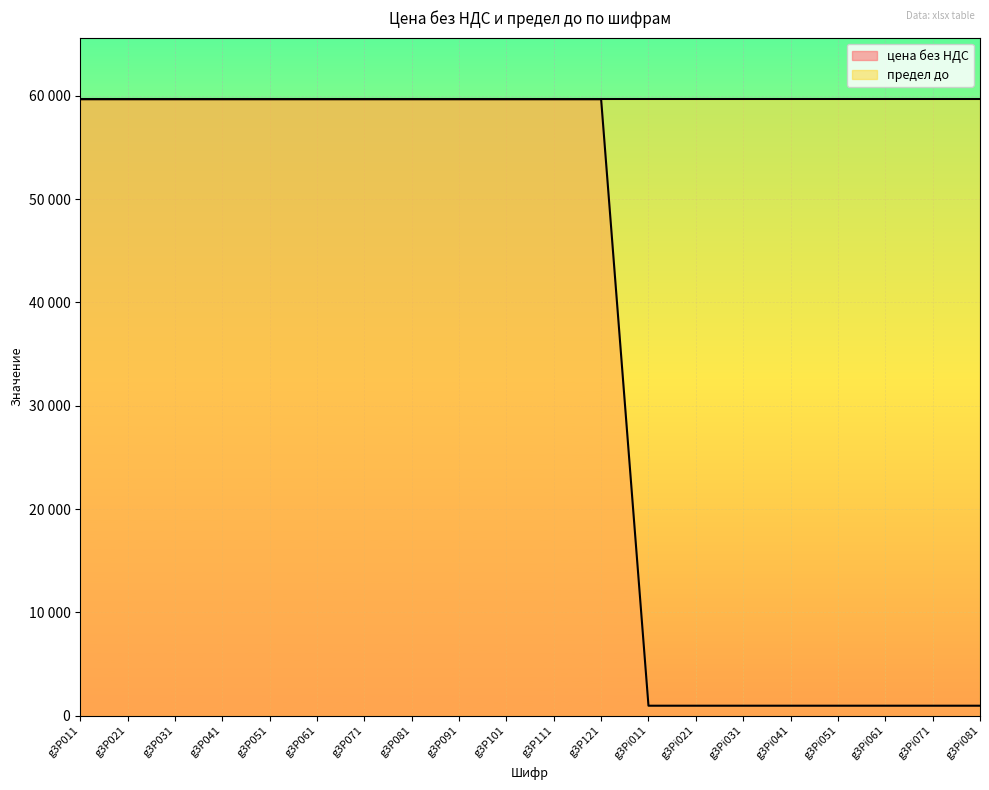

What is the greatest value displayed?

59675